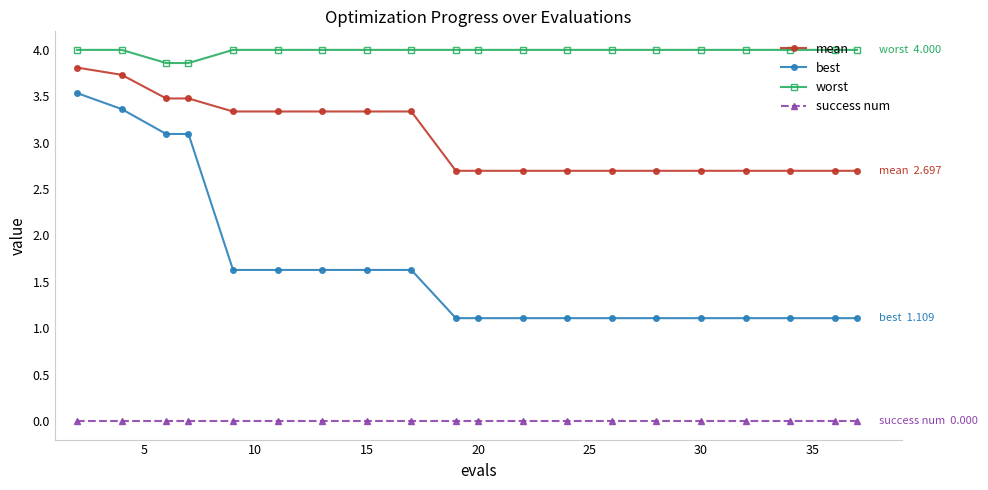

List the series in order of their peak value, lowest first.

success num, best, mean, worst